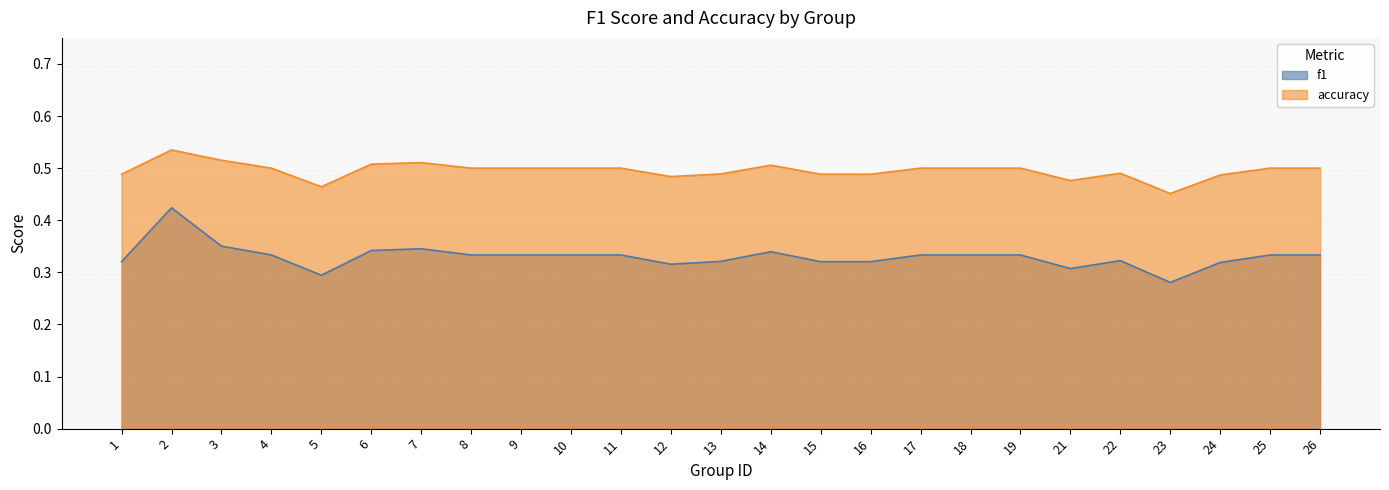

True or false: accuracy and f1 cross at least once.

False